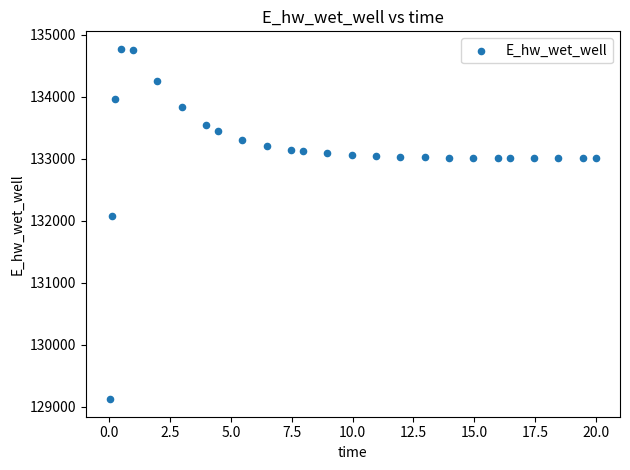

What is the range of X values (max minus min)?

20.0